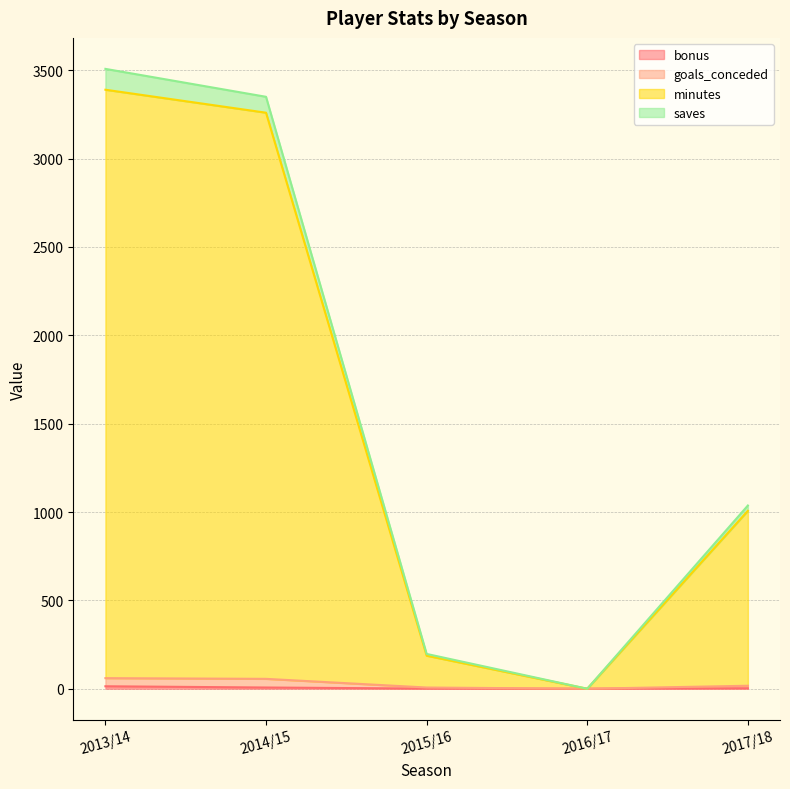

True or false: saves and minutes intersect in this chart.

False